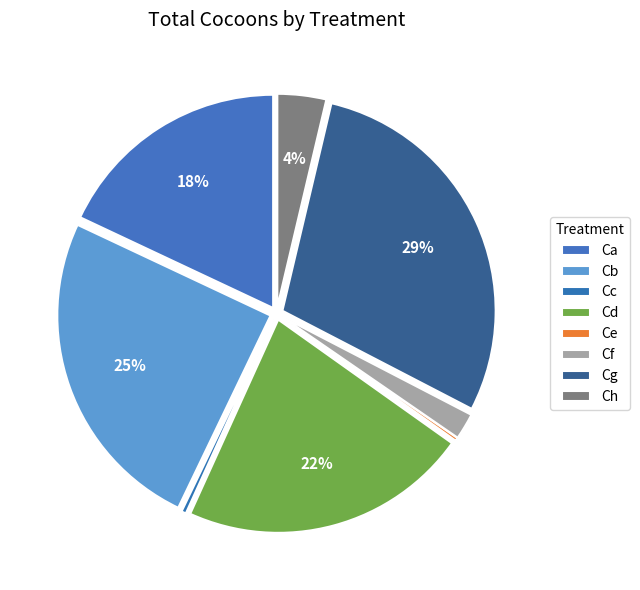

Is there a majority slice in this chart?

No